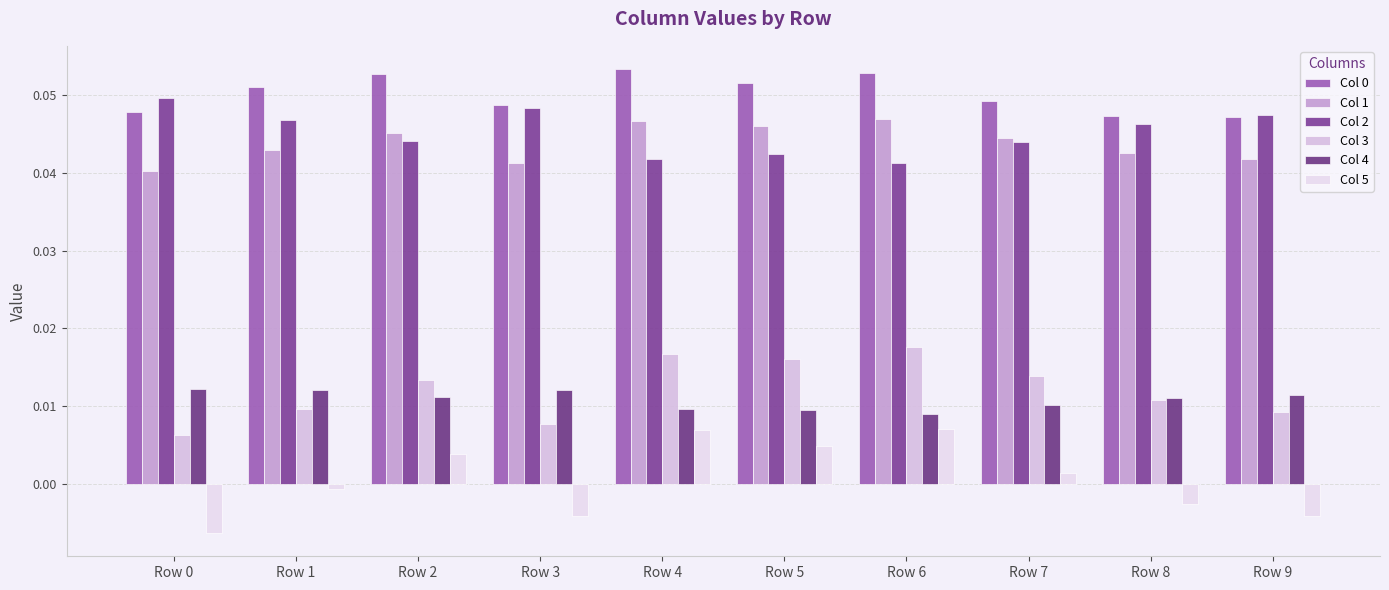

Is it true that Col 4 equals 0.0 at Row 0?

False